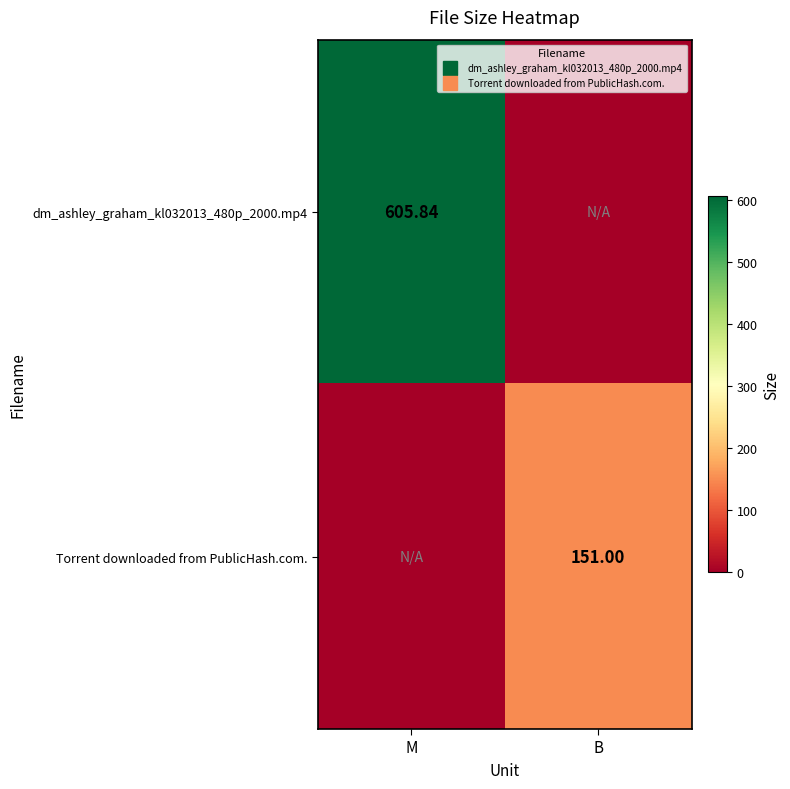

At how many categories does at least one series exceed 305?

1